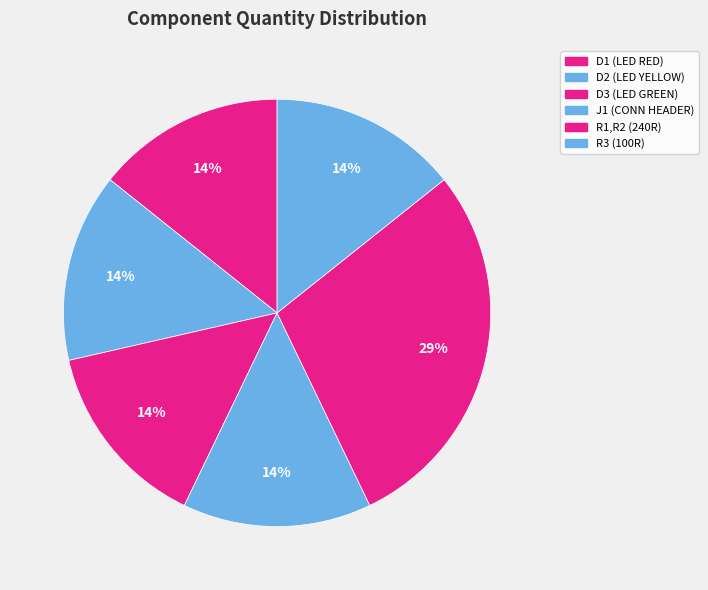

True or false: R3 (100R) accounts for 2% of the total.

False